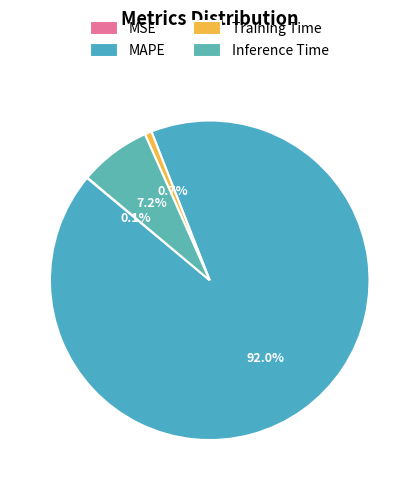

Does Training Time account for over 50% of the chart?

No